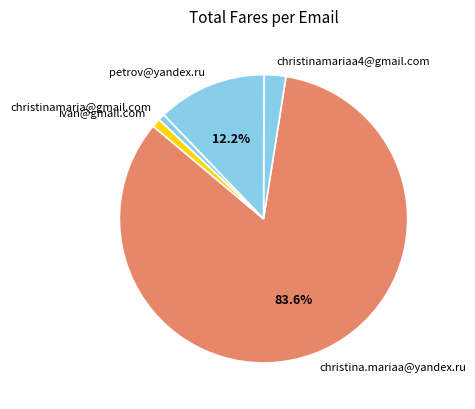

Do ivan@gmail.com and christinamariaa4@gmail.com together represent more than half of the pie?

No